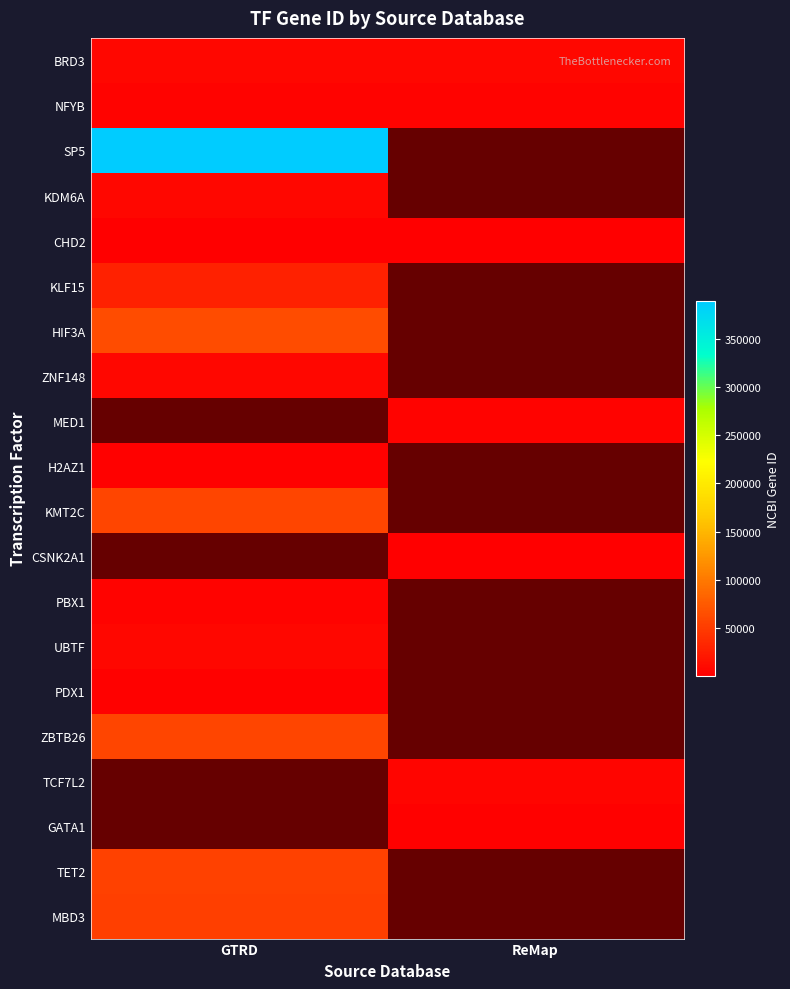

Reading left to right, transcribe all the data shown in this chart.

BRD3=8019	NFYB=4801	SP5=389058	KDM6A=7403	CHD2=1106	KLF15=28999	HIF3A=64344	ZNF148=7707	MED1=5469	H2AZ1=3015	KMT2C=58508	CSNK2A1=1457	PBX1=5087	UBTF=7343	PDX1=3651	ZBTB26=57684	TCF7L2=6934	GATA1=2623	TET2=54790	MBD3=53615